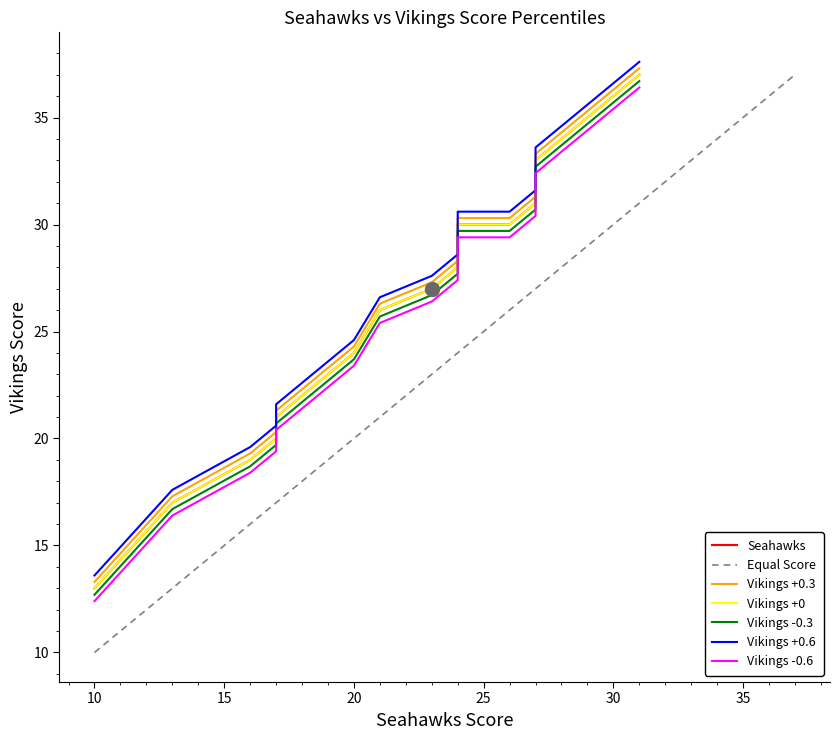

True or false: Seahawks and Vikings cross at least once.

False